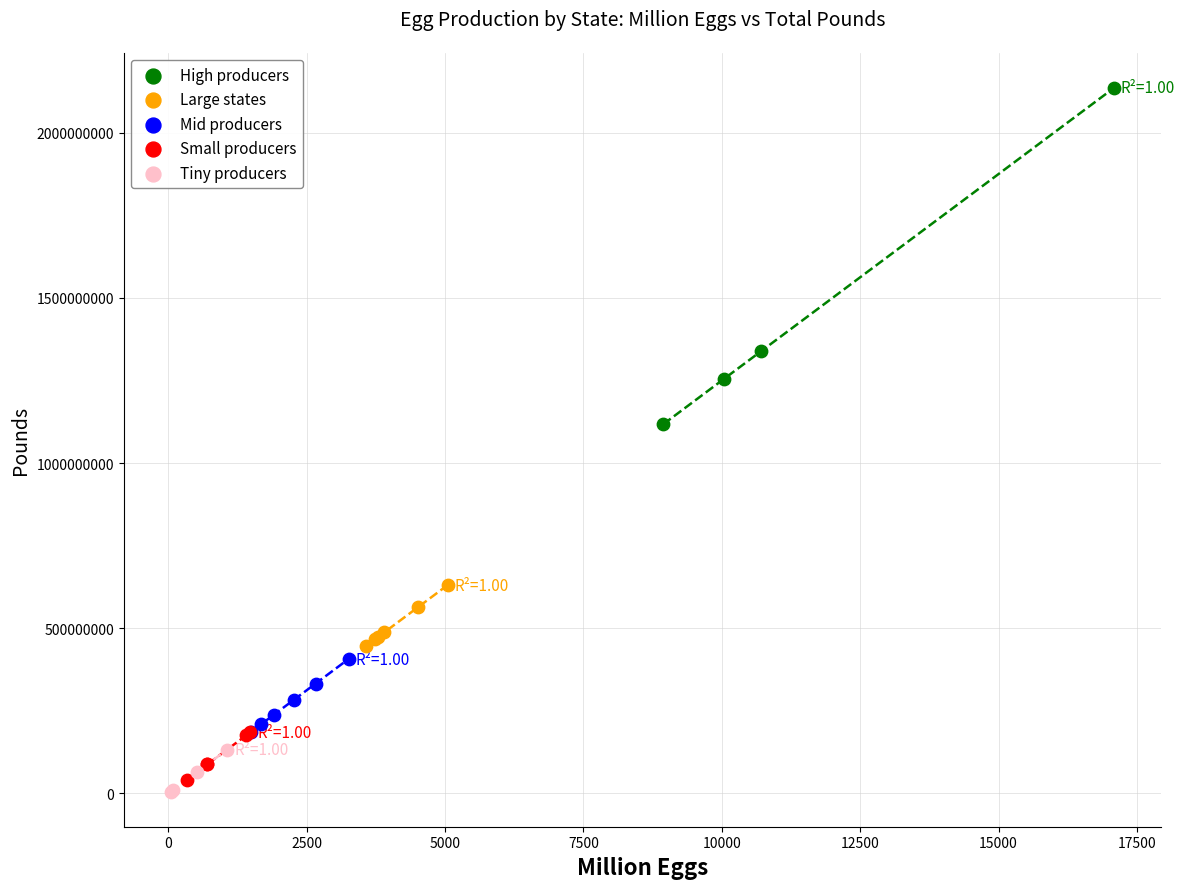

Which series has the largest Y range (max minus min)?

High producers